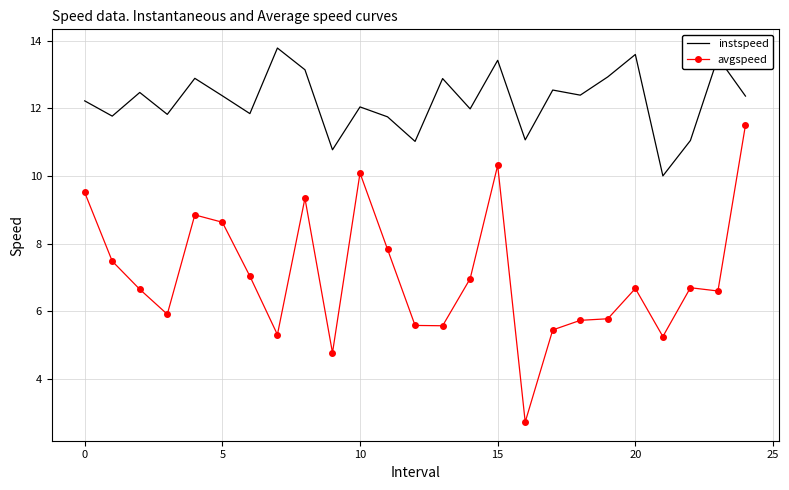

What is the maximum value shown in the chart?

13.8